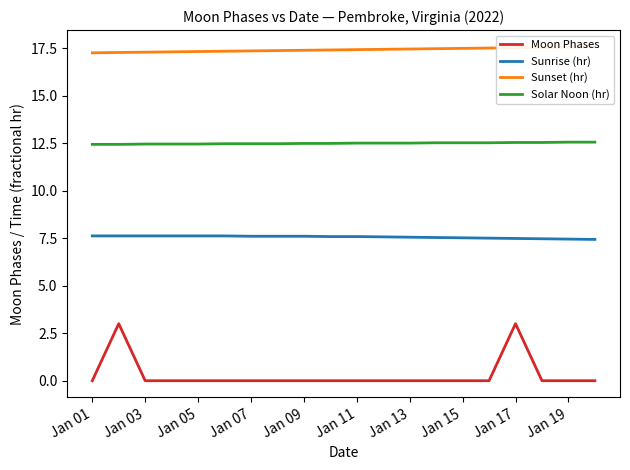

True or false: Solar Noon (hr) and Moon Phases intersect in this chart.

False